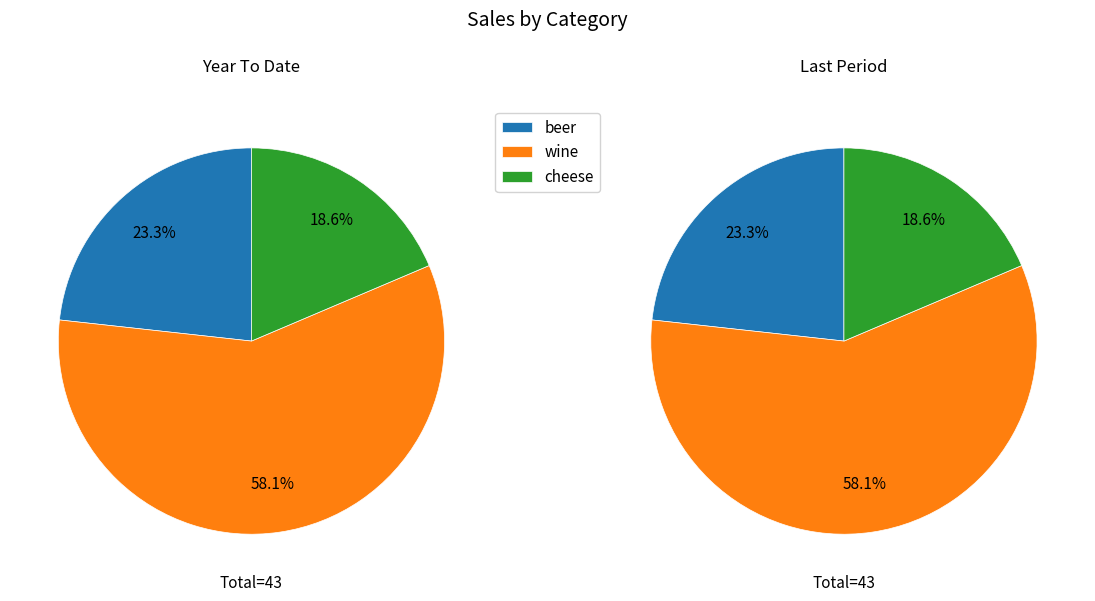

To the nearest percent, what is the difference between the beer and cheese slice percentages?

5%